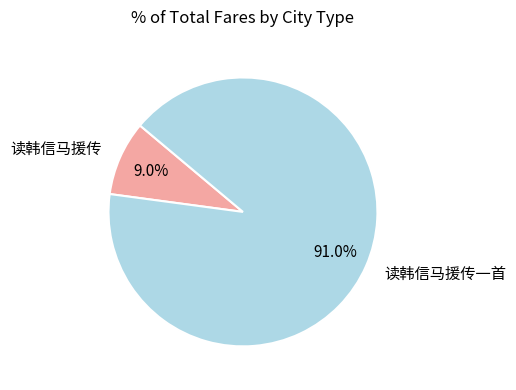

Which category has the biggest portion of the pie?

读韩信马援传一首